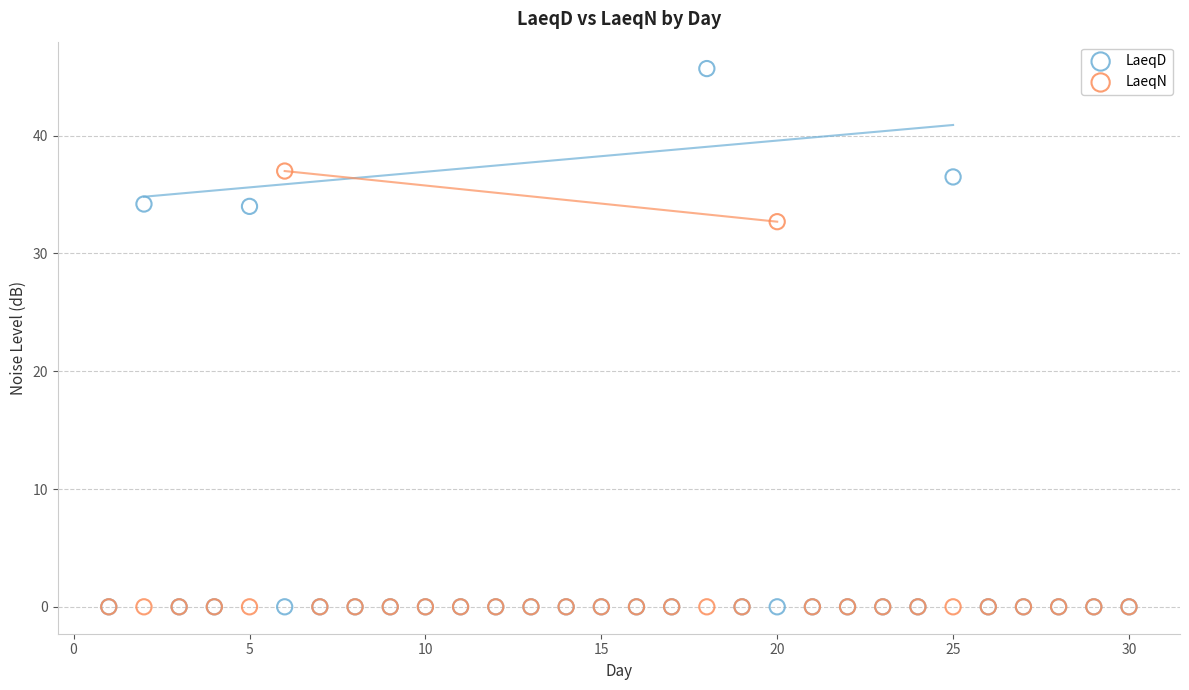

Which series has the widest spread of Y values?

LaeqD